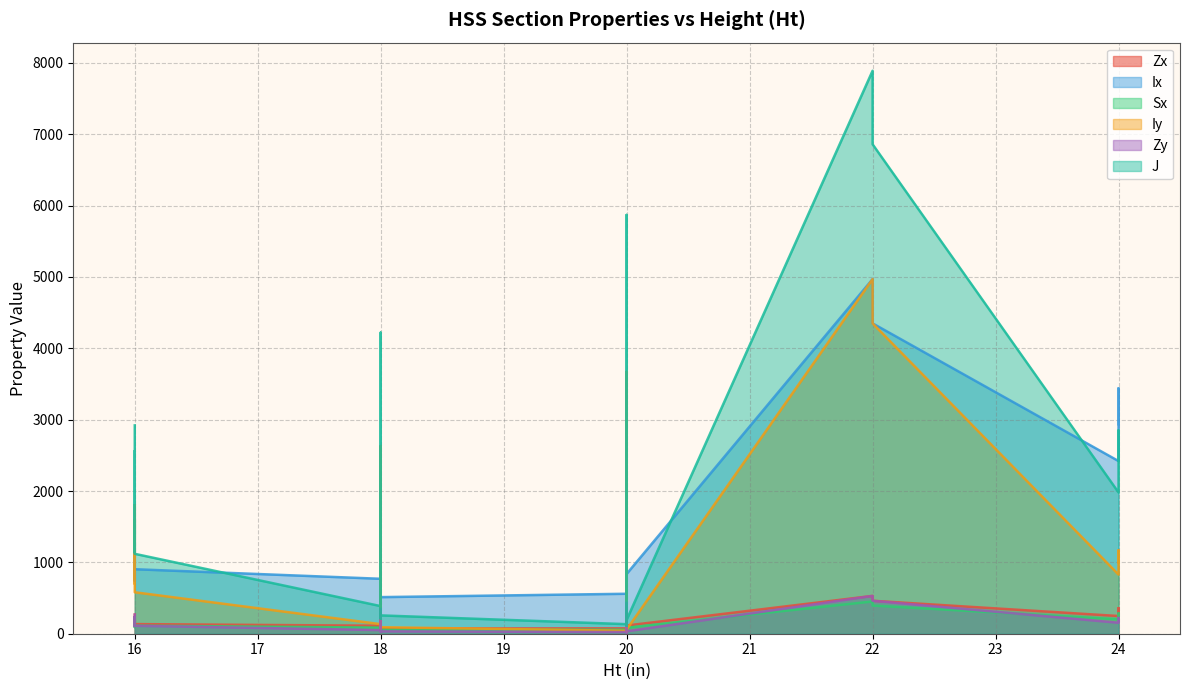

At which category does the chart reach its peak across all series?

22